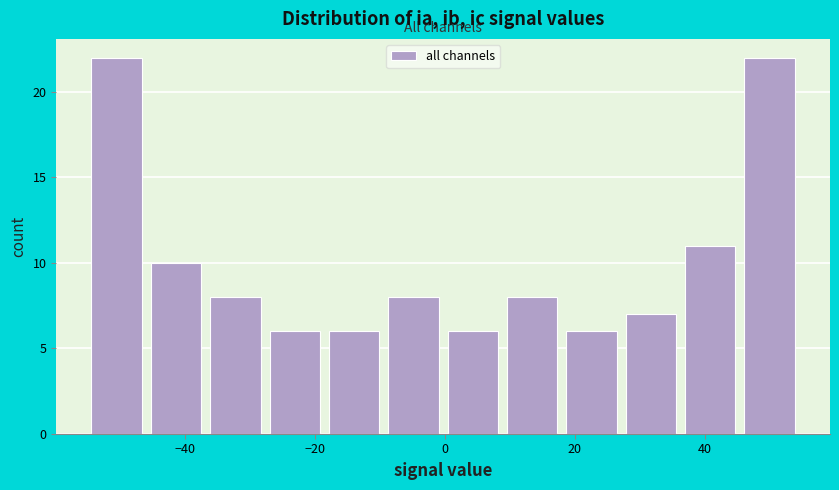

How tall is the bar that spans -28 to -18 on the x-axis? Neither the bar edges nor the heights are printed on the chart, so give them approximately, as read against the axes.

6